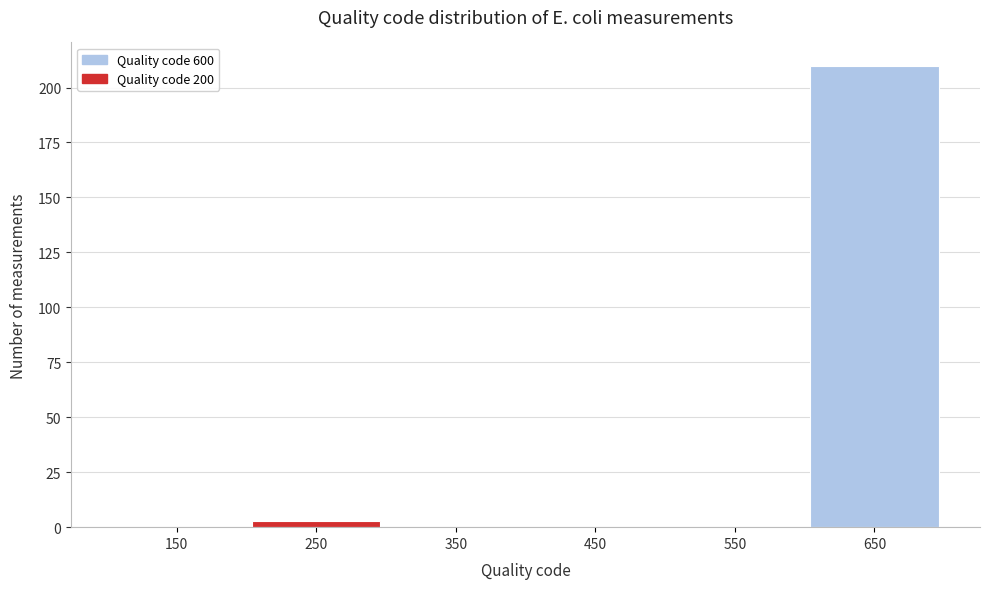

How tall is the bar that spans 600 to 700 on the x-axis? The values are not printed on the chart, so give them approximately, as read against the axis.

210